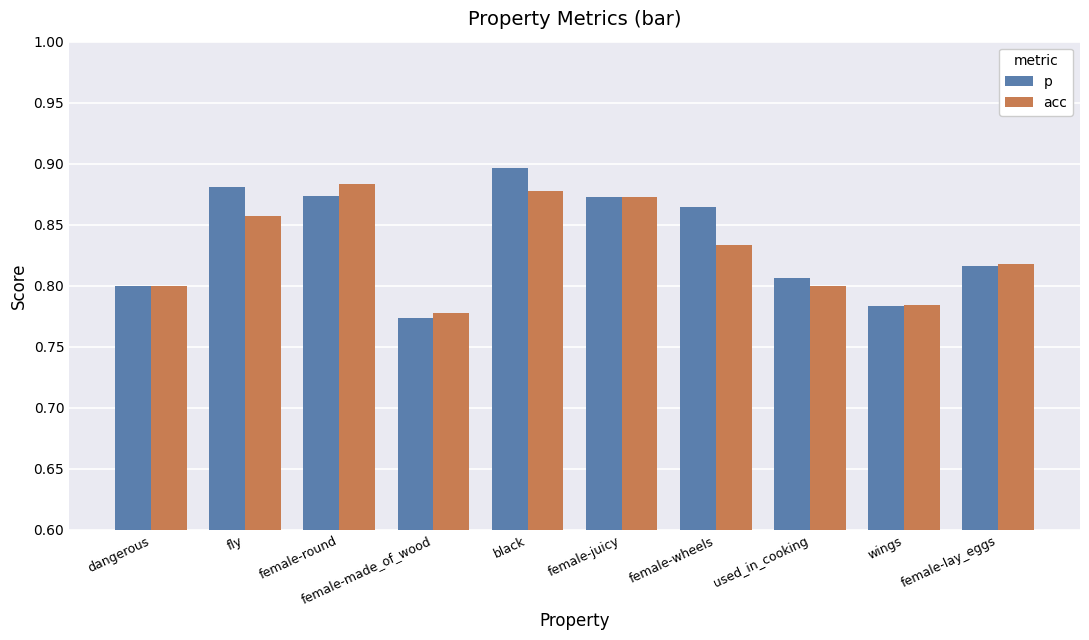

At which label does p reach its minimum?

female-made_of_wood